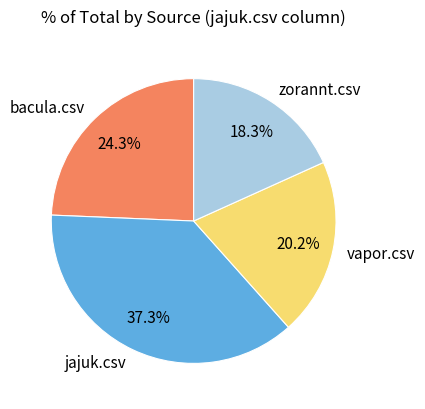

To the nearest percent, what is the difference between the largest and smallest slice percentages?

19%